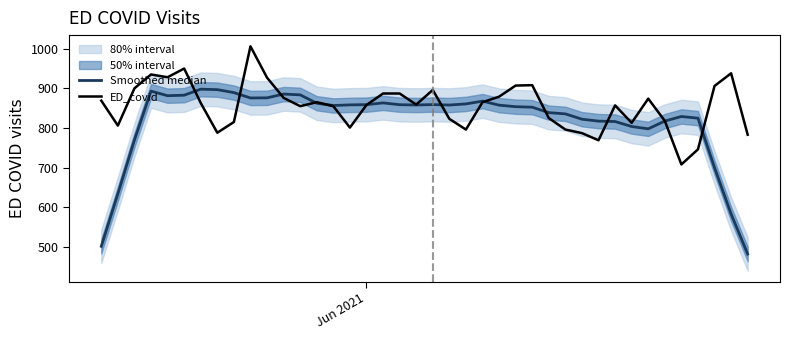

What is the lowest value of the ED_covid series?

708.0